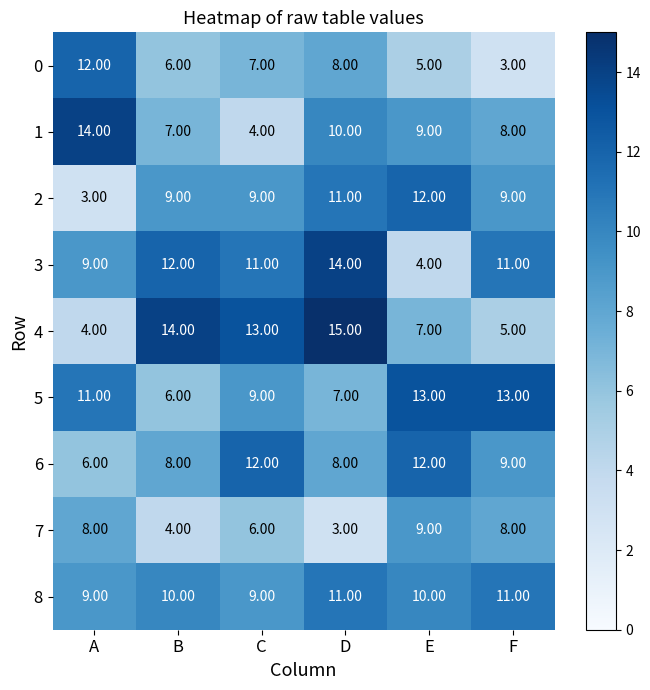

What is the average value of the 4 series?

10